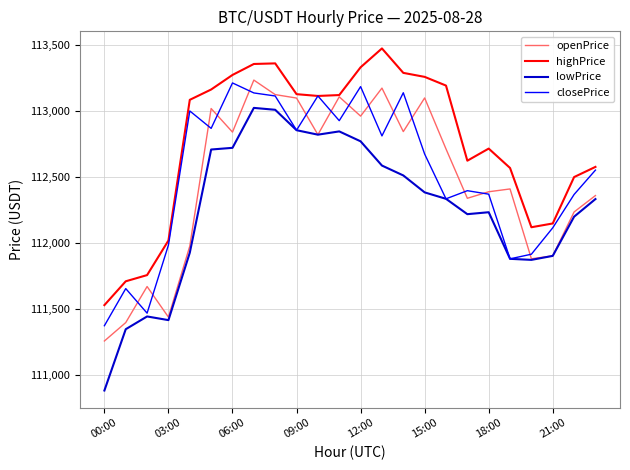

Which series has the widest spread of values?

lowPrice